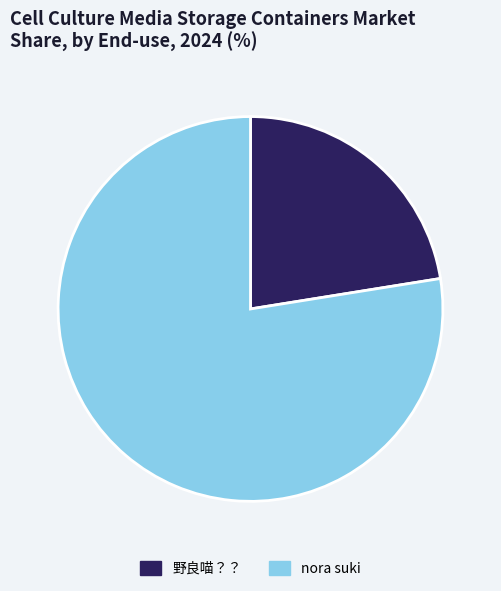

How many segments does this pie chart have?

2